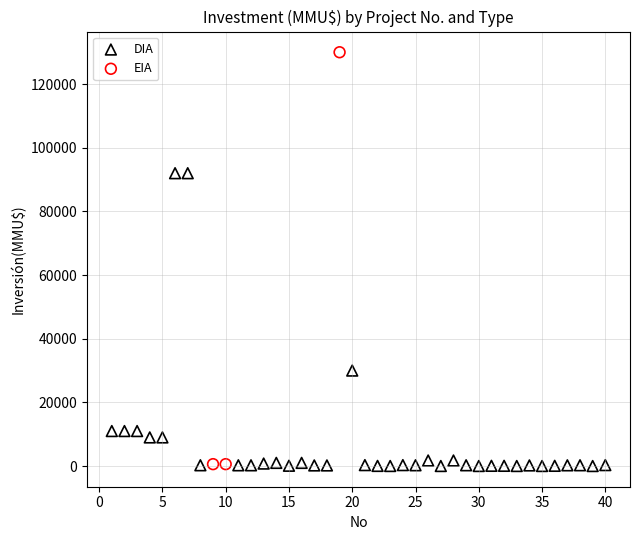

Which series has the largest Y range (max minus min)?

EIA